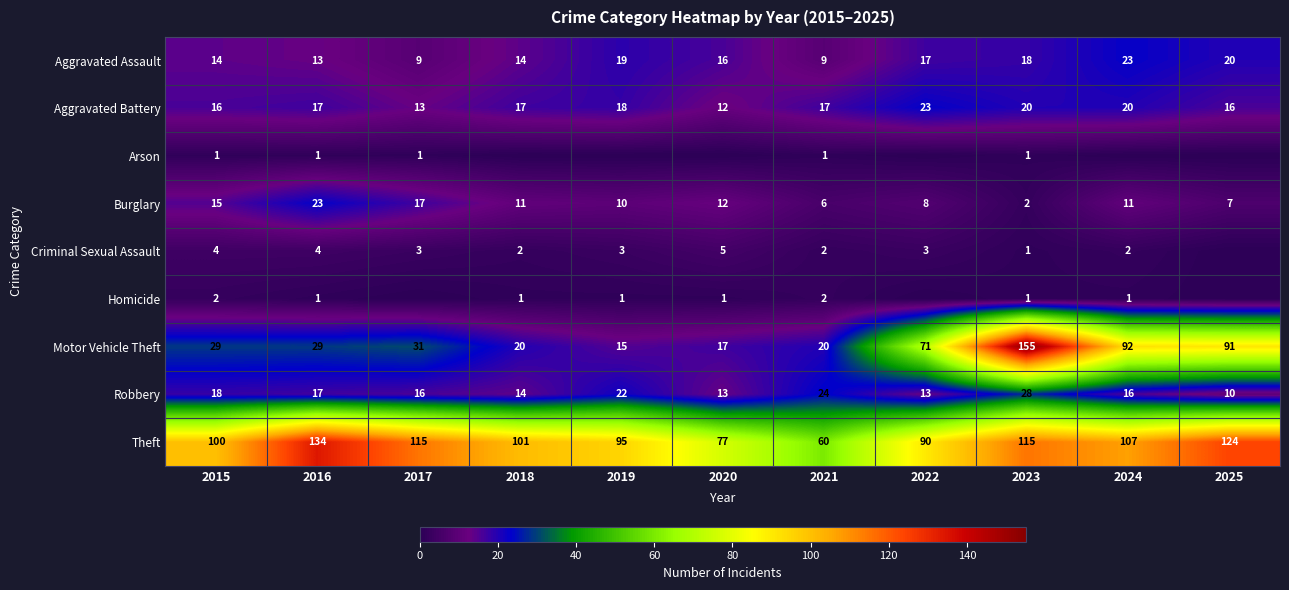

How many data points in Theft are less than 101?

5